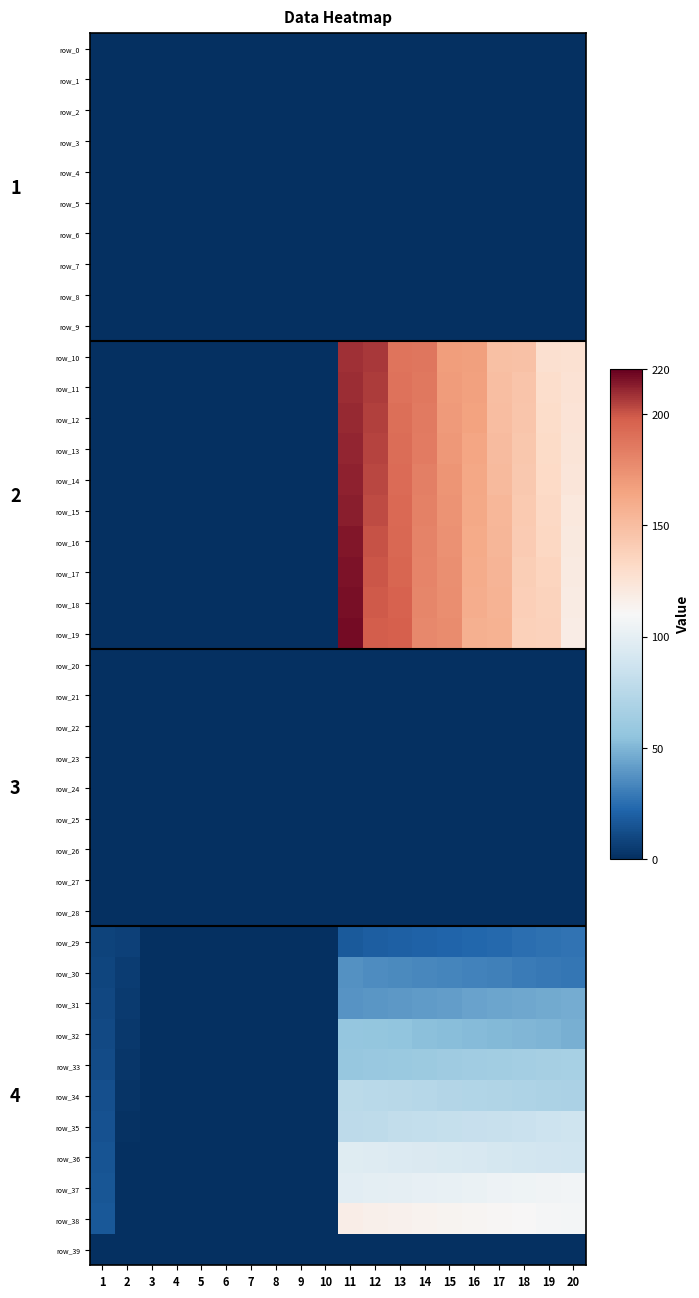

What is the difference between the highest and lowest values at 20?

127.0